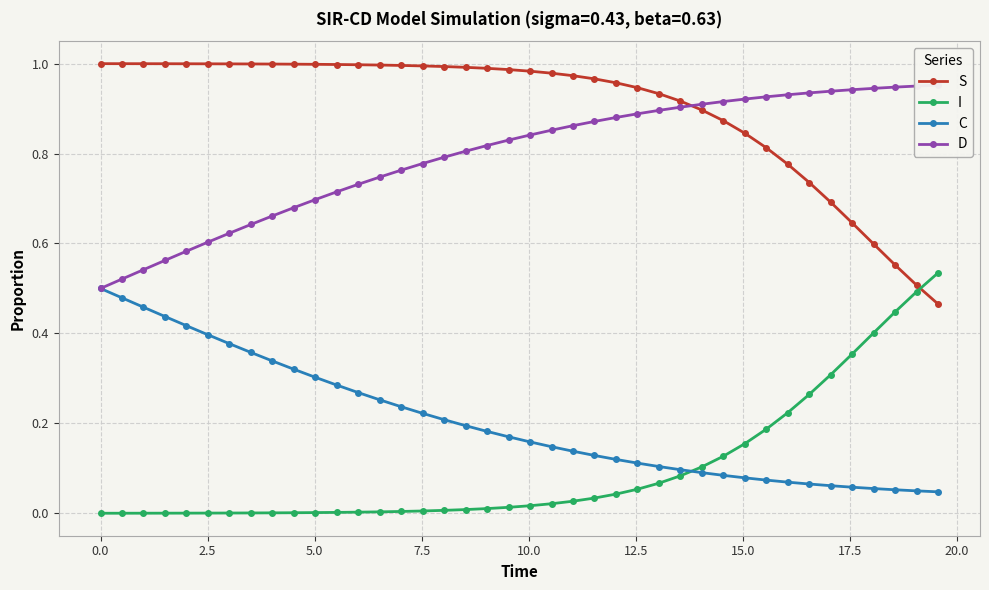

Which series ends up on top after the final intersection of I and C?

I